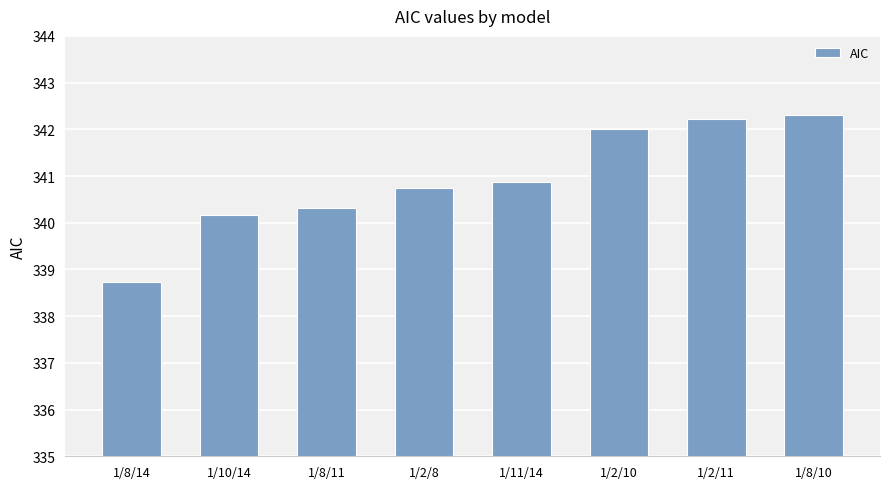

What is the maximum value shown in the chart?

342.3